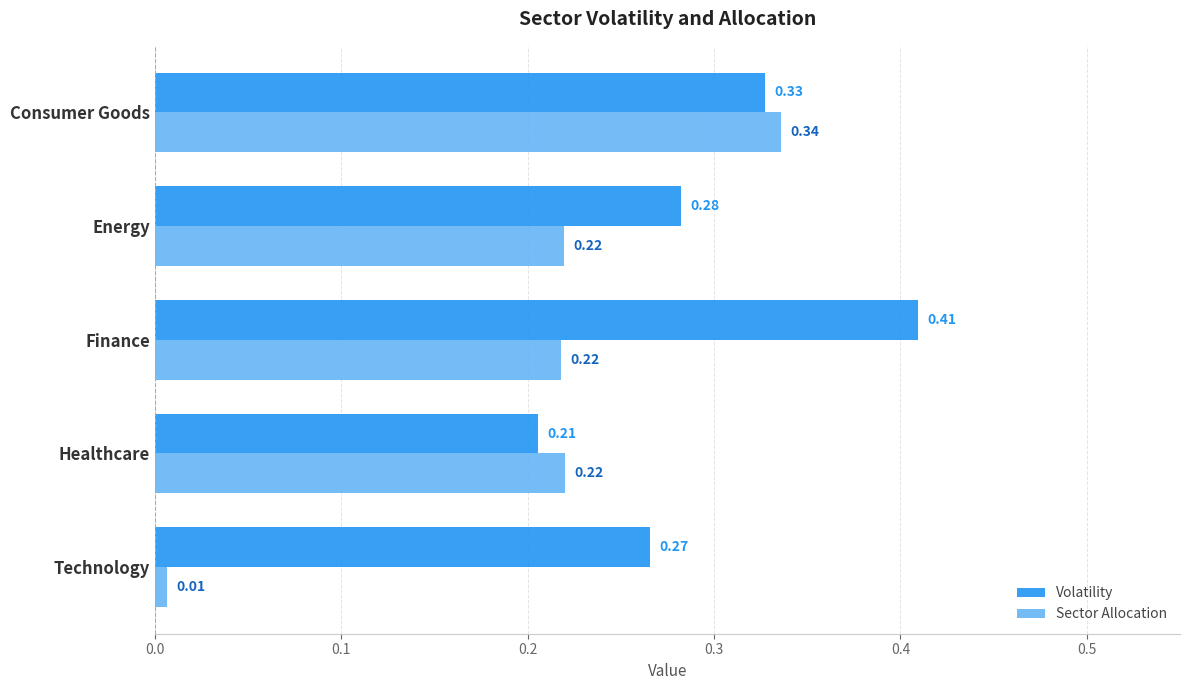

Which series has the widest spread of values?

Sector Allocation